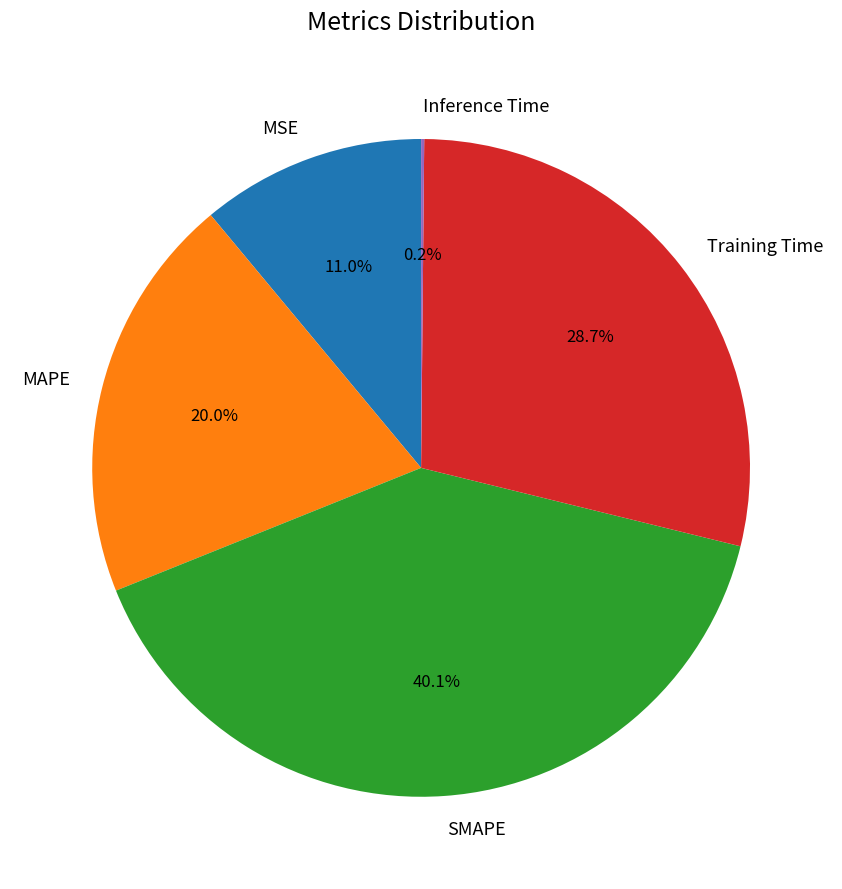

To the nearest percent, what is the difference between the Training Time and MAPE slice percentages?

9%